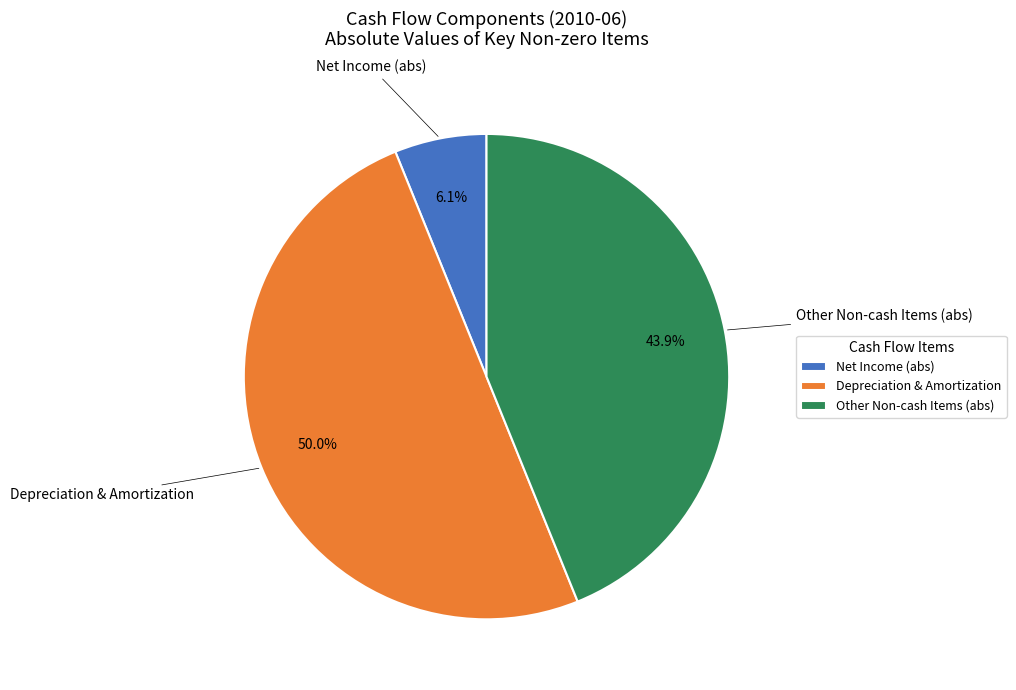

Does Other Non-cash Items (abs) account for over 50% of the chart?

No